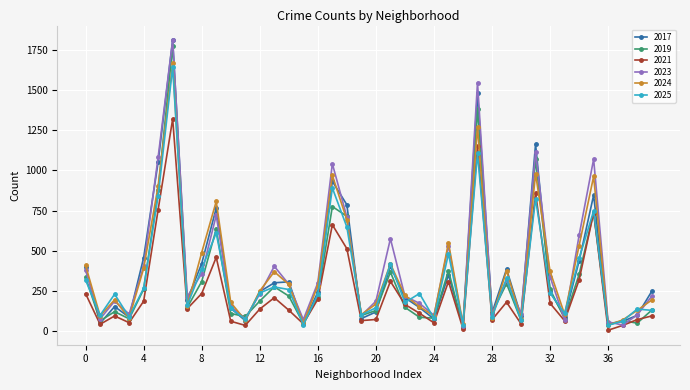

How many interior local valleys does the 2024 series have?

12